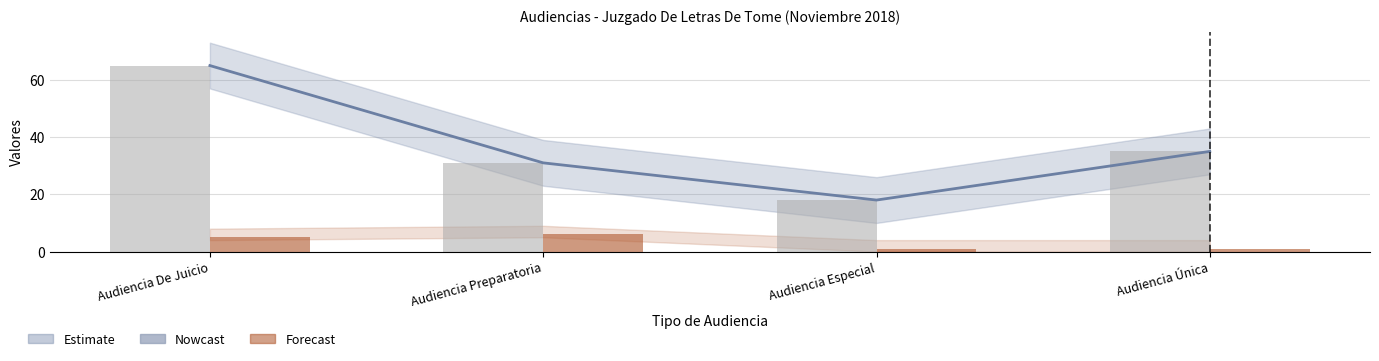

True or false: Nowcast has a value of 26 at Audiencia Especial.

False